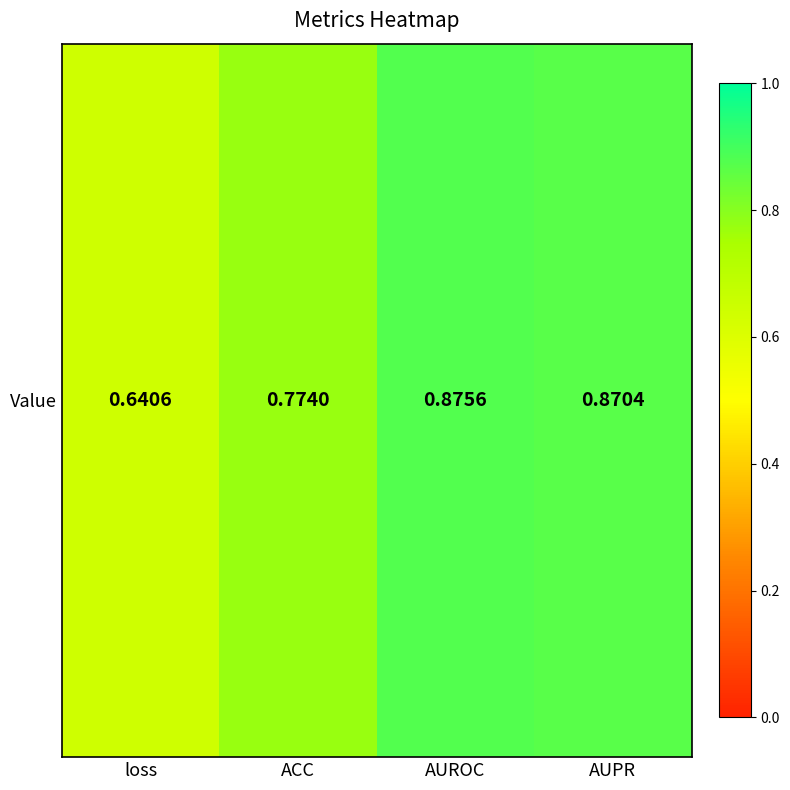

The chart shows a value of 0.6 at loss. True or false?

True